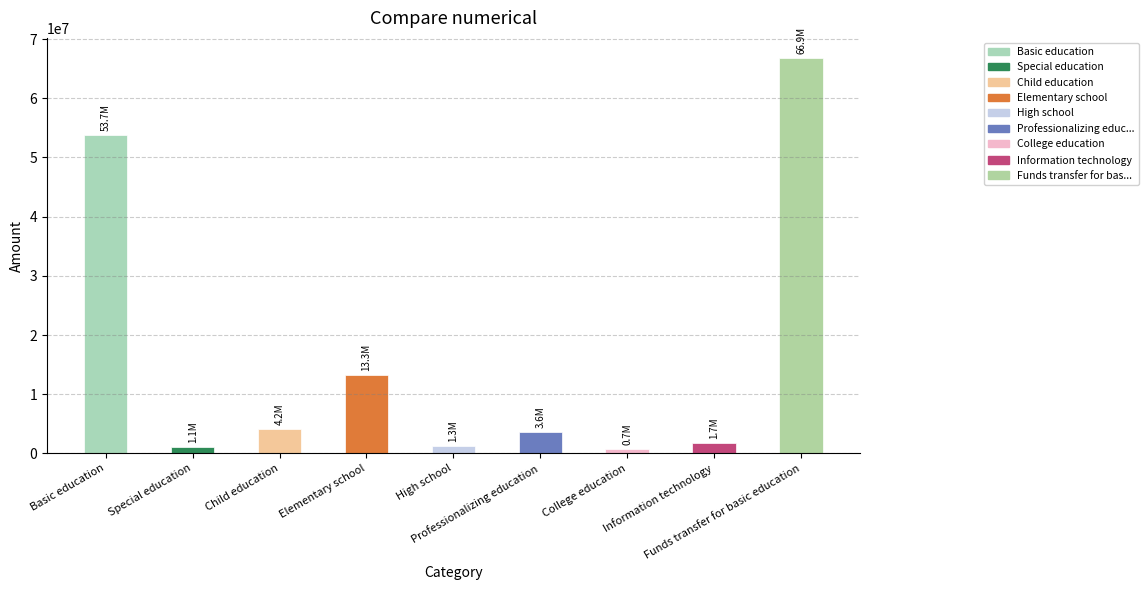

What is the value of the 6th bar from the left?

3553031.4